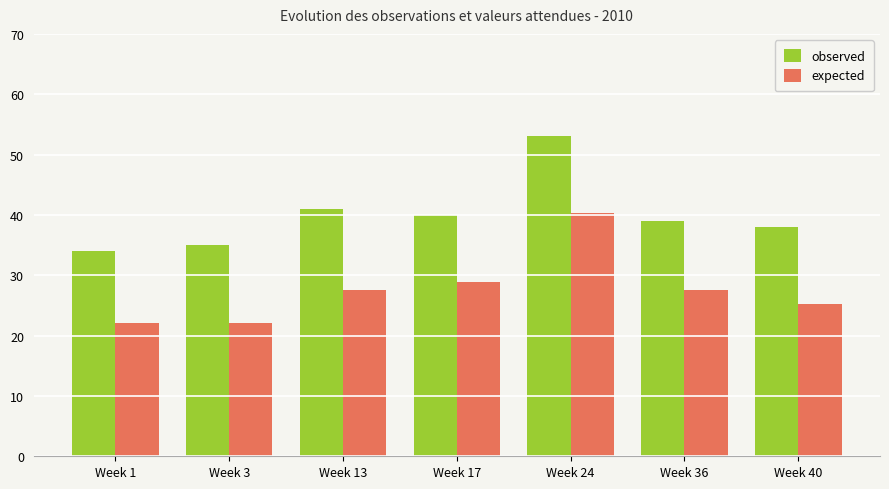

Is the value of observed at Week 17 greater than the value of expected at Week 40?

Yes